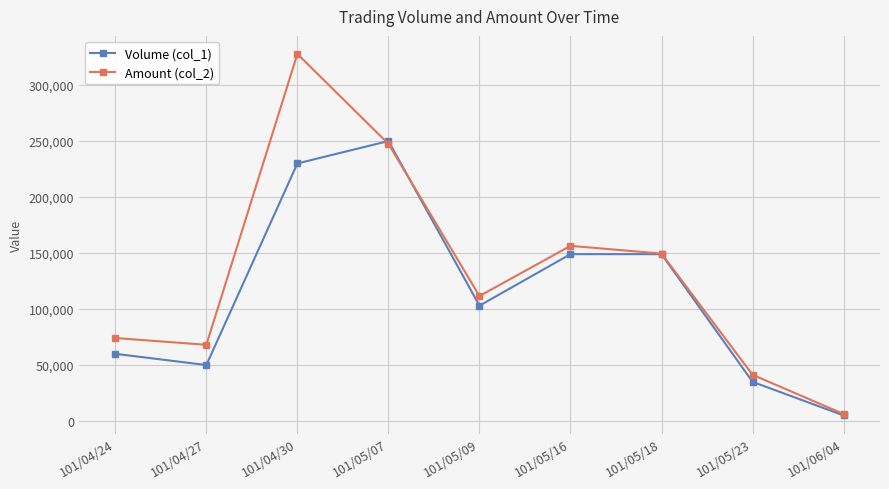

At how many categories does at least one series exceed 27695?

8